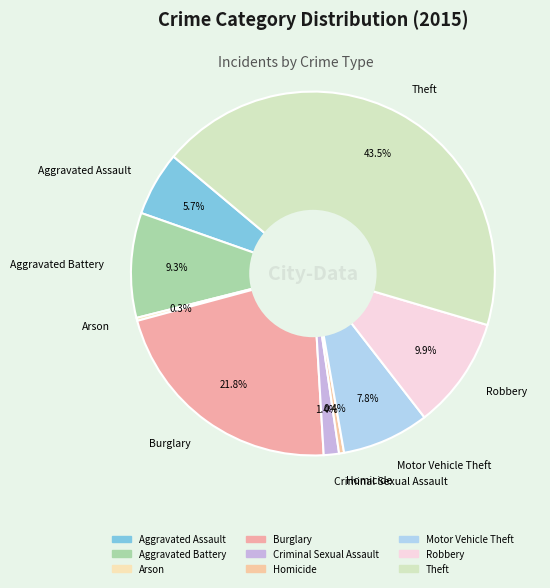

Which category has the biggest portion of the pie?

Theft